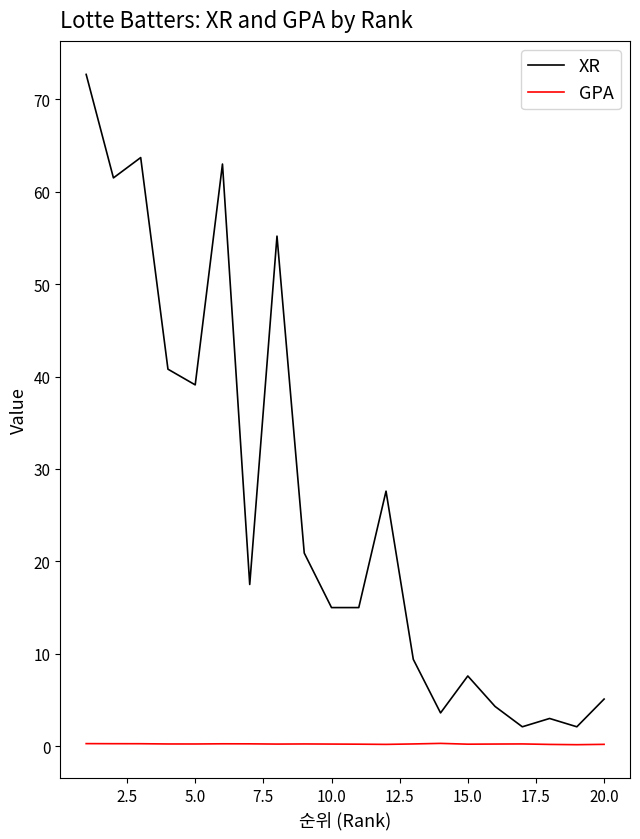

True or false: XR and GPA cross at least once.

False